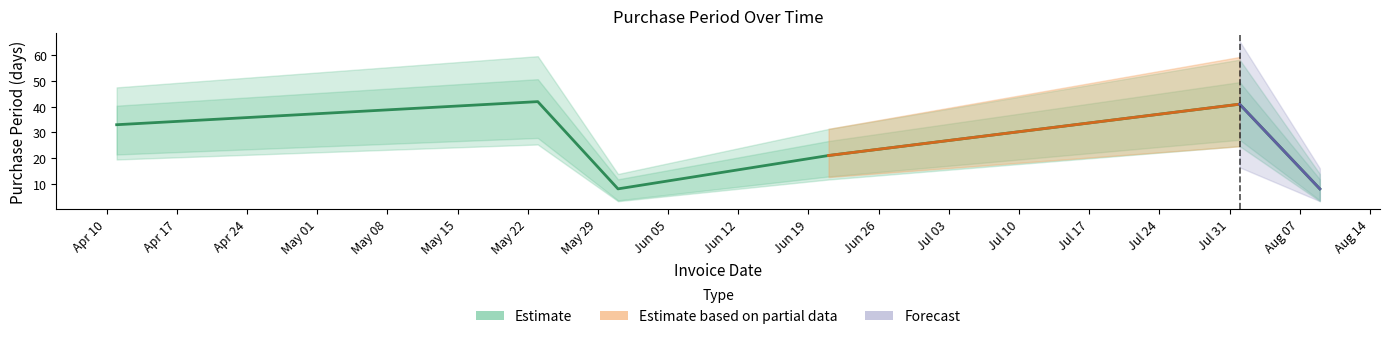

Is this an area chart (filled region under the line)?

No